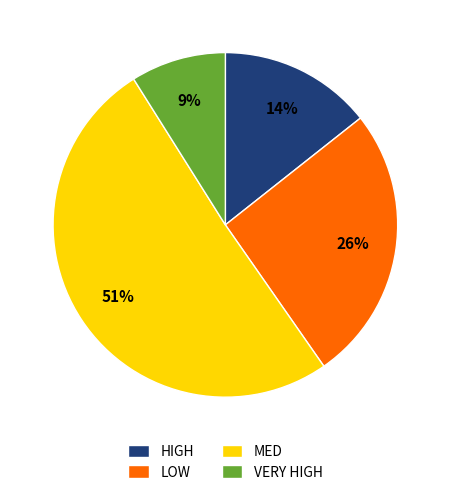

Count the number of slices in the pie.

4